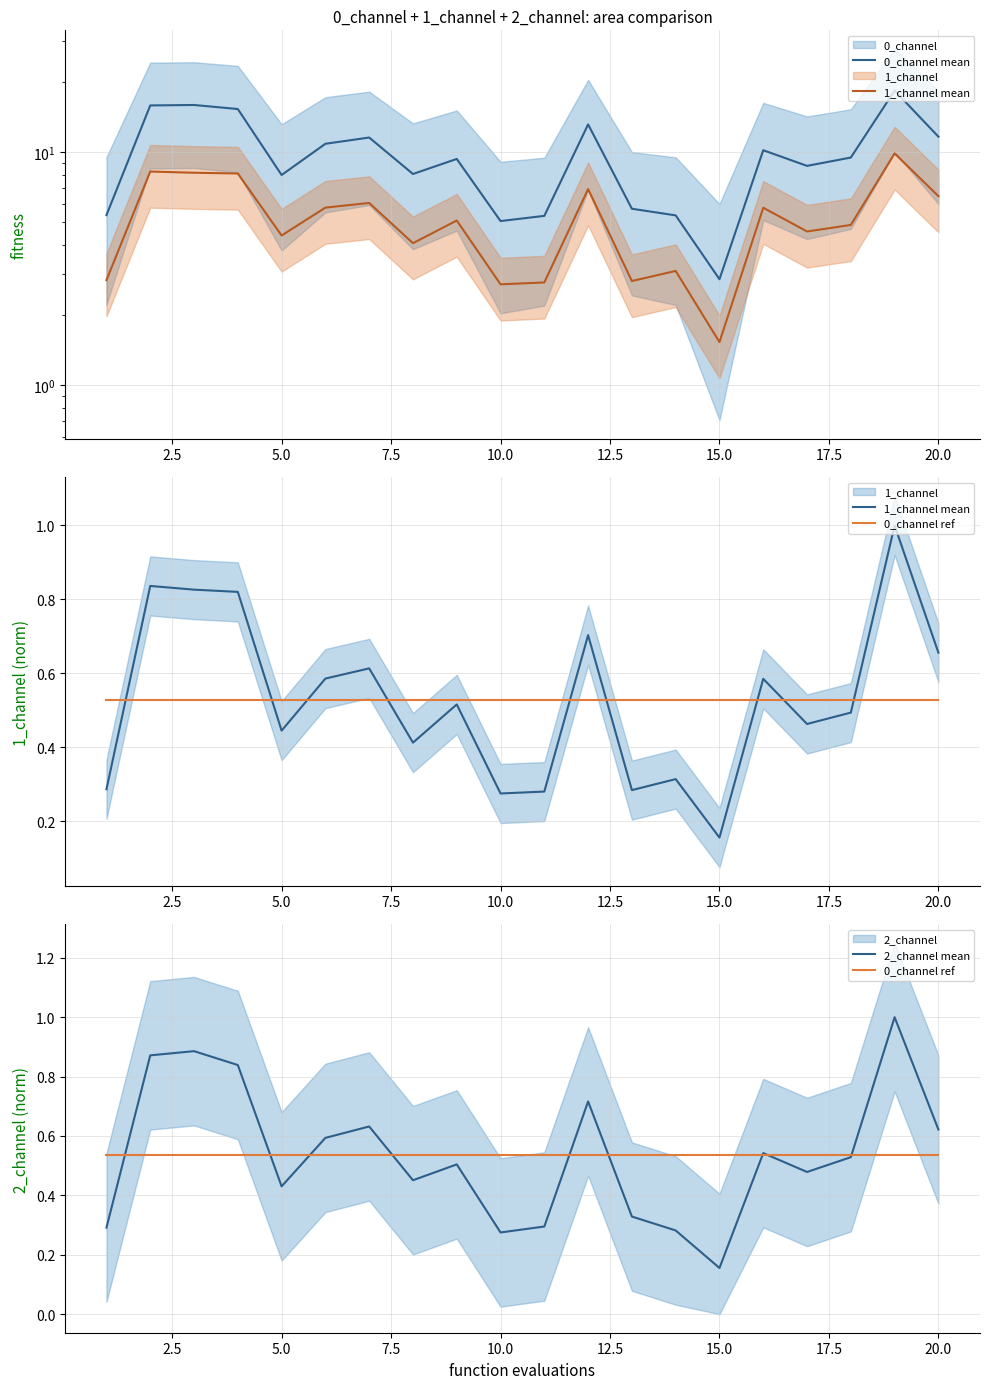

What is the spread (max minus min) of values at 20.0?

11.1